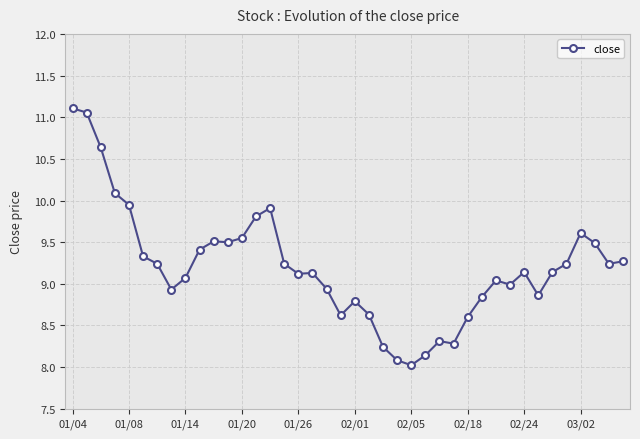

What is the value of the 6th point from the left?

9.3